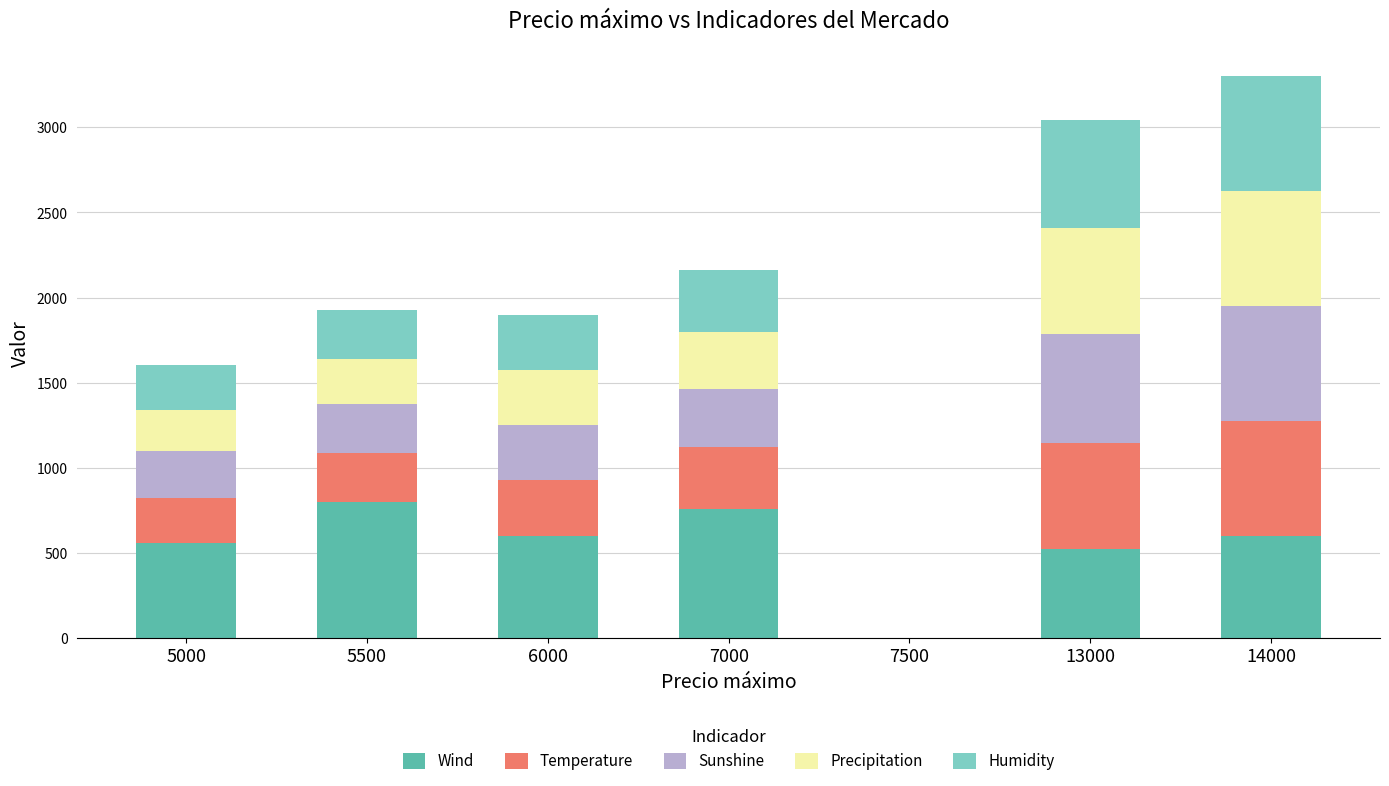

What is the total value across all series at 5500?

1926